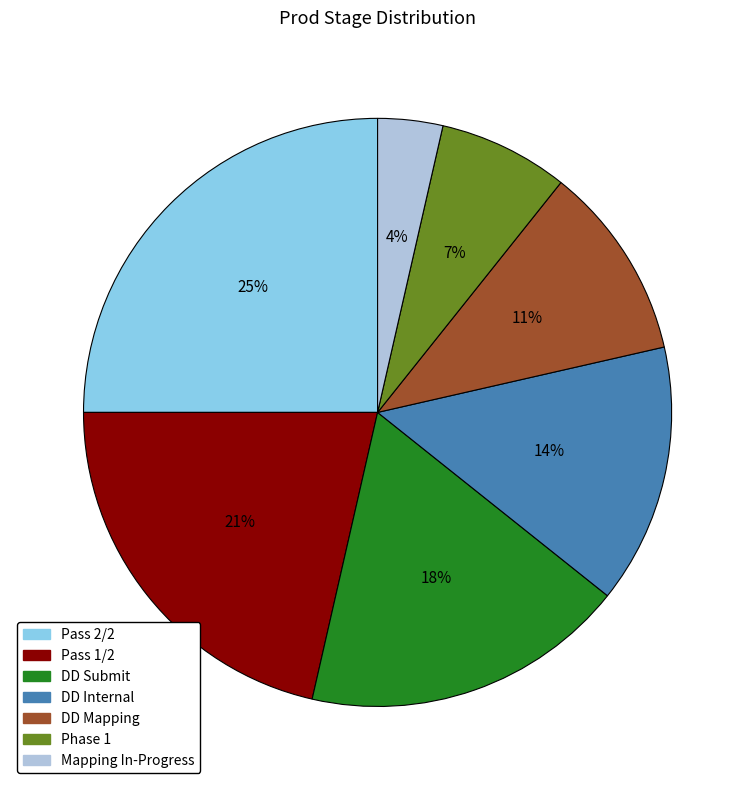

Is the sum of DD Internal and Pass 1/2 greater than half?

No